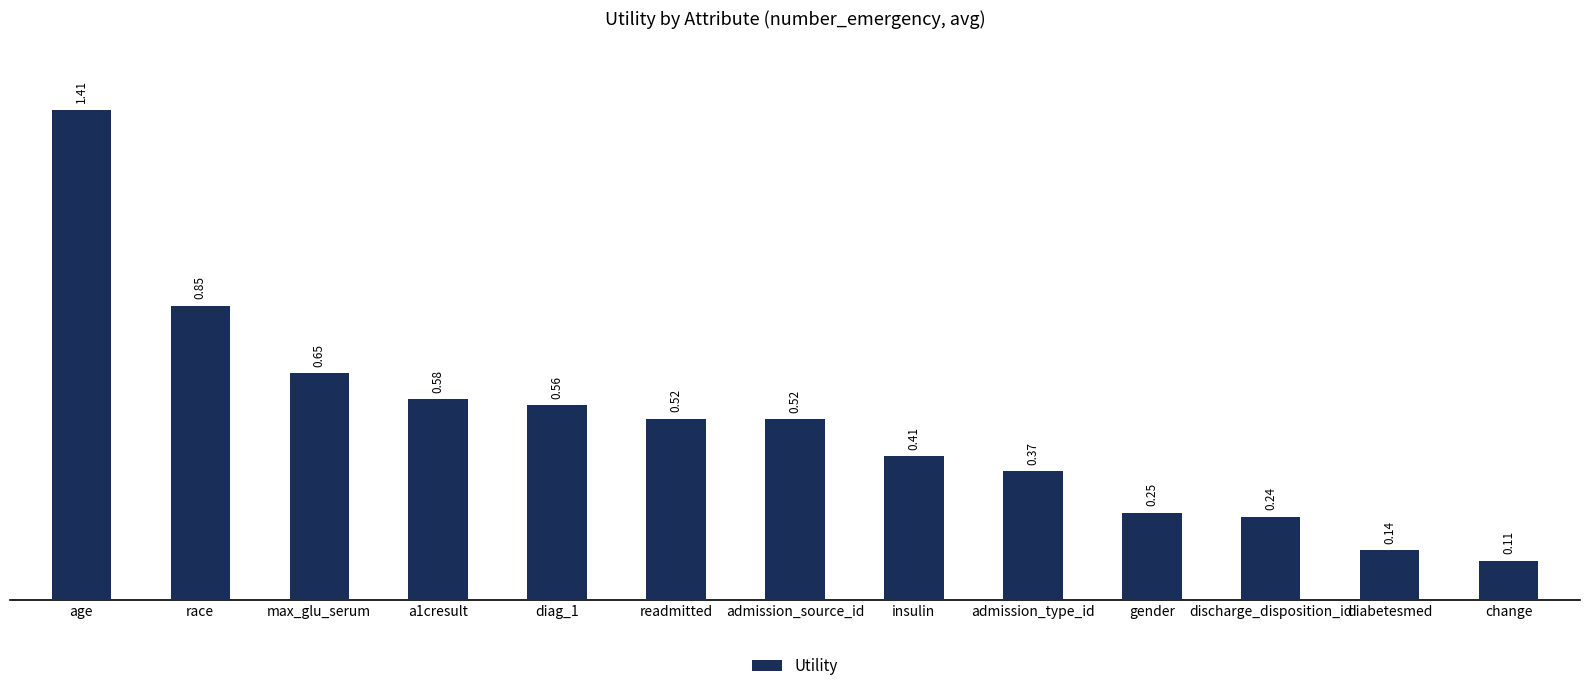

The value at admission_type_id is 0.2. True or false?

False